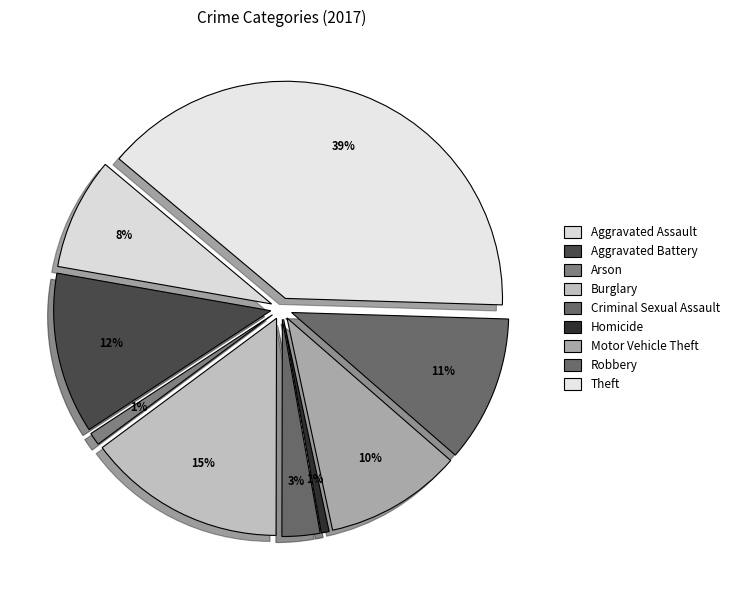

What percentage do Robbery and Arson together represent?

11.9%